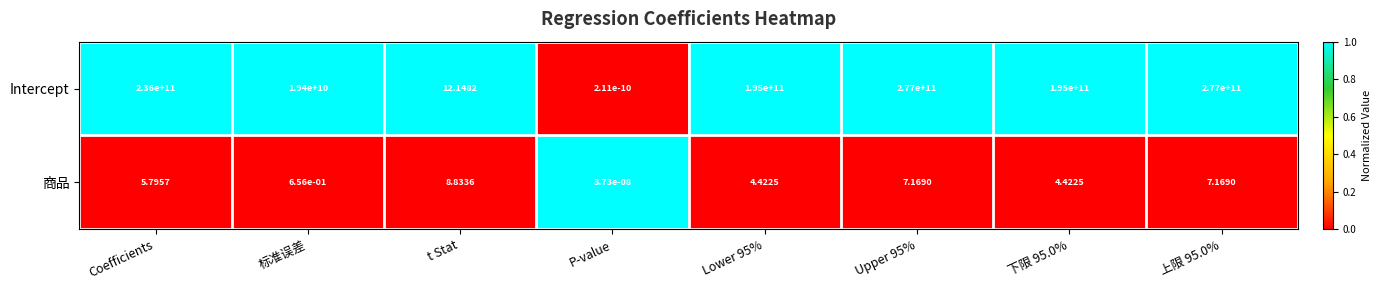

At which label does 商品 reach its minimum?

P-value